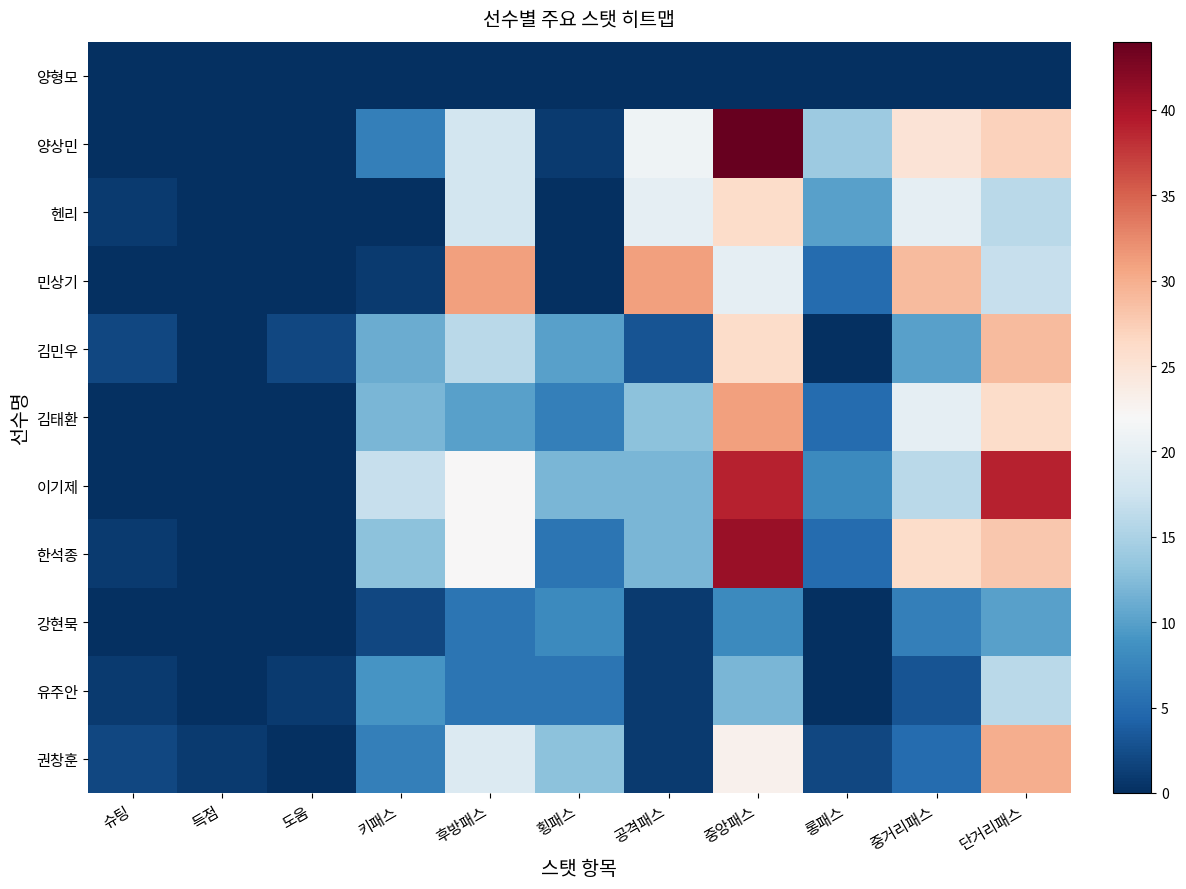

Reading left to right, what are all the values shown in this chart?

양형모: 슈팅=0	득점=0	도움=0	키패스=0	후방패스=0	횡패스=0	공격패스=0	중앙패스=0	롱패스=0	중거리패스=0	단거리패스=0
양상민: 슈팅=0	득점=0	도움=0	키패스=7	후방패스=18	횡패스=1	공격패스=21	중앙패스=44	롱패스=14	중거리패스=25	단거리패스=27
헨리: 슈팅=1	득점=0	도움=0	키패스=0	후방패스=18	횡패스=0	공격패스=20	중앙패스=26	롱패스=10	중거리패스=20	단거리패스=16
민상기: 슈팅=0	득점=0	도움=0	키패스=1	후방패스=31	횡패스=0	공격패스=31	중앙패스=20	롱패스=5	중거리패스=29	단거리패스=17
김민우: 슈팅=2	득점=0	도움=2	키패스=11	후방패스=16	횡패스=10	공격패스=3	중앙패스=26	롱패스=0	중거리패스=10	단거리패스=29
김태환: 슈팅=0	득점=0	도움=0	키패스=12	후방패스=10	횡패스=7	공격패스=13	중앙패스=31	롱패스=5	중거리패스=20	단거리패스=26
이기제: 슈팅=0	득점=0	도움=0	키패스=17	후방패스=22	횡패스=12	공격패스=12	중앙패스=39	롱패스=8	중거리패스=16	단거리패스=39
한석종: 슈팅=1	득점=0	도움=0	키패스=13	후방패스=22	횡패스=6	공격패스=12	중앙패스=41	롱패스=5	중거리패스=26	단거리패스=28
강현묵: 슈팅=0	득점=0	도움=0	키패스=2	후방패스=6	횡패스=8	공격패스=1	중앙패스=8	롱패스=0	중거리패스=7	단거리패스=10
유주안: 슈팅=1	득점=0	도움=1	키패스=9	후방패스=6	횡패스=6	공격패스=1	중앙패스=12	롱패스=0	중거리패스=3	단거리패스=16
권창훈: 슈팅=2	득점=1	도움=0	키패스=7	후방패스=19	횡패스=13	공격패스=1	중앙패스=23	롱패스=2	중거리패스=5	단거리패스=30